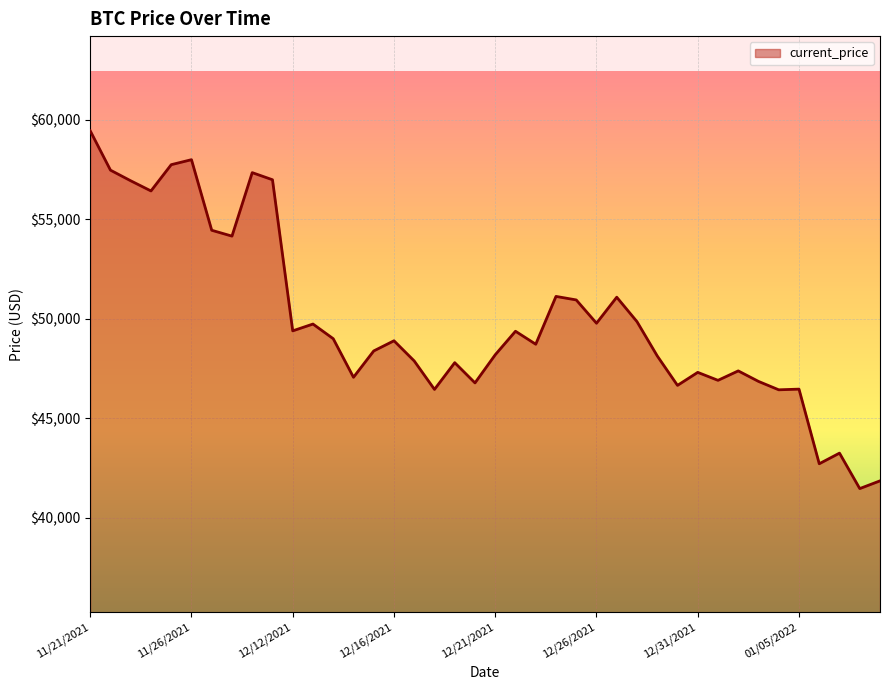

What is the greatest value displayed?

59441